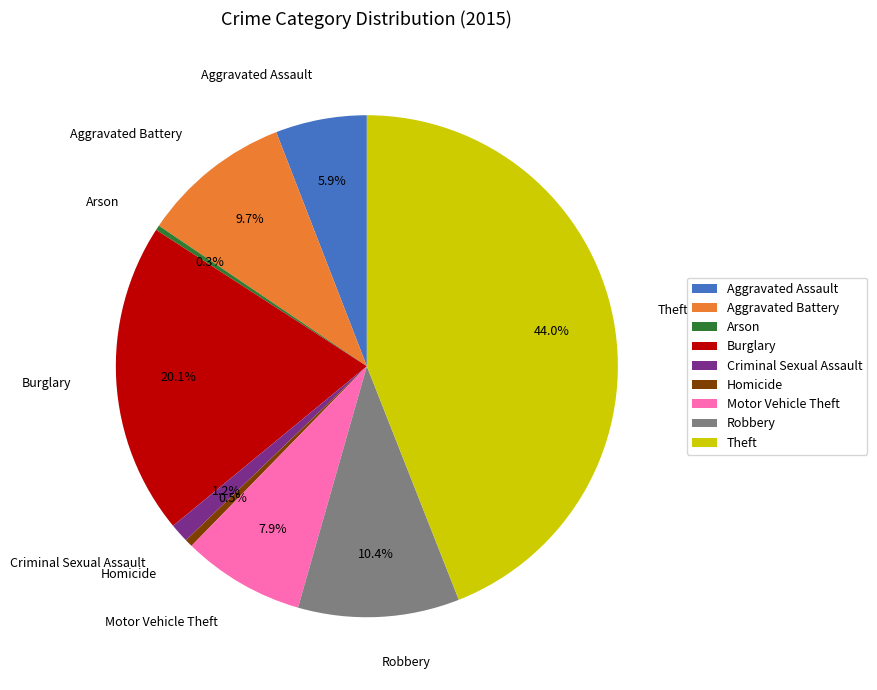

The Criminal Sexual Assault slice represents 1% of the pie. True or false?

True